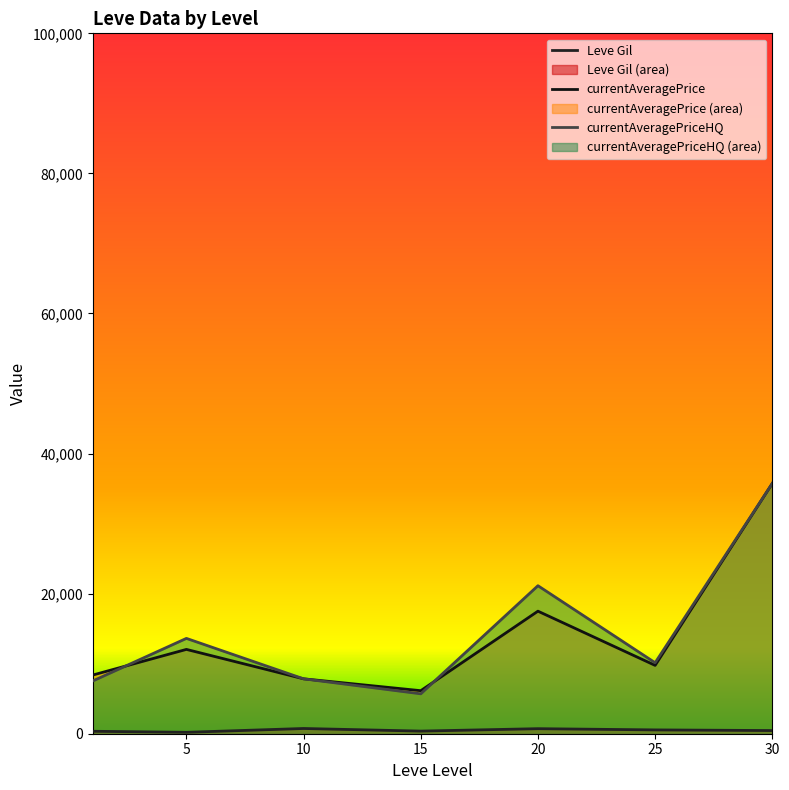

The value of currentAveragePrice at 5 is 12039.5. True or false?

True